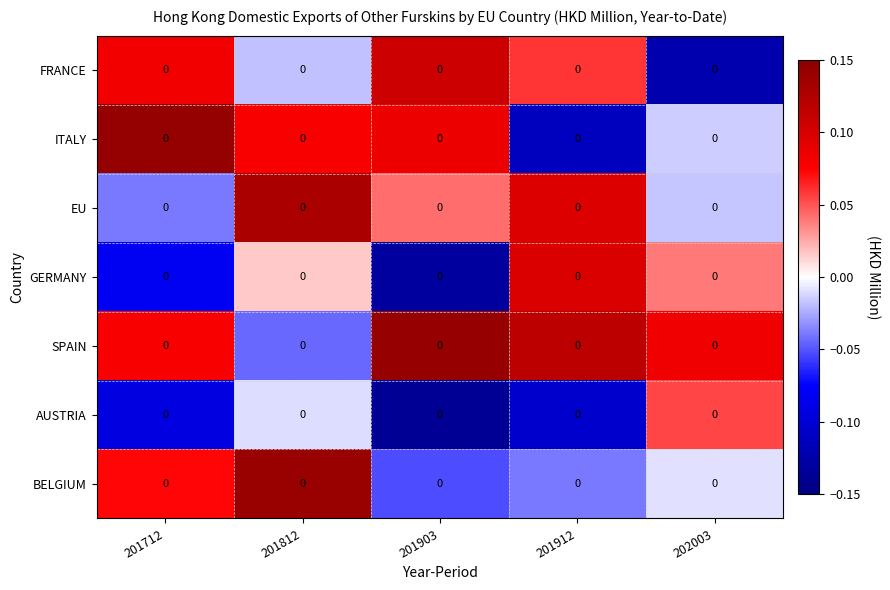

Read the ITALY value at 201912.

-0.1